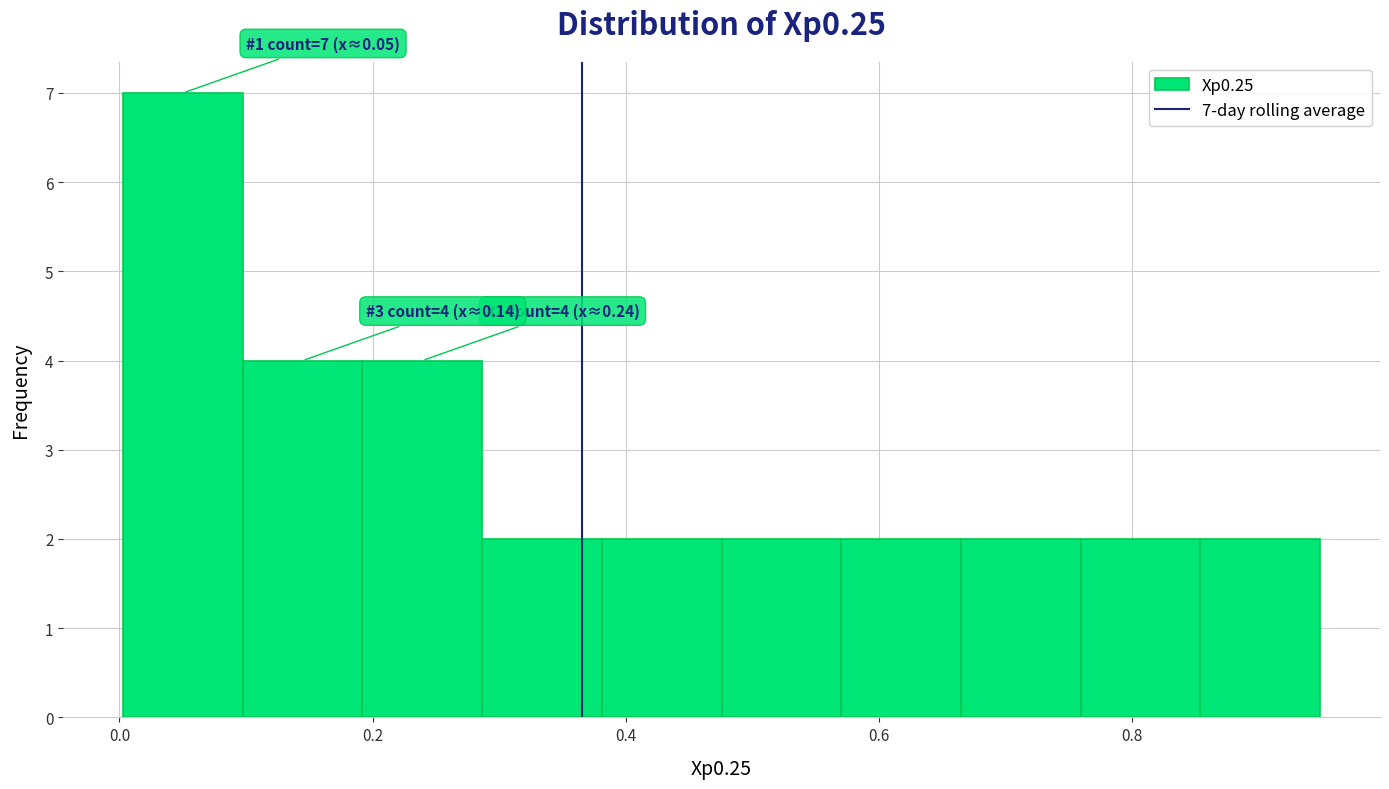

Over which range of the x-axis is the bar tallest?

0.00 to 0.10